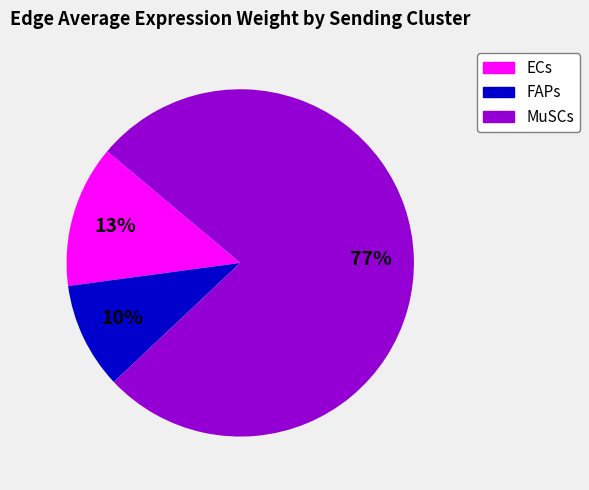

What is the majority slice?

MuSCs